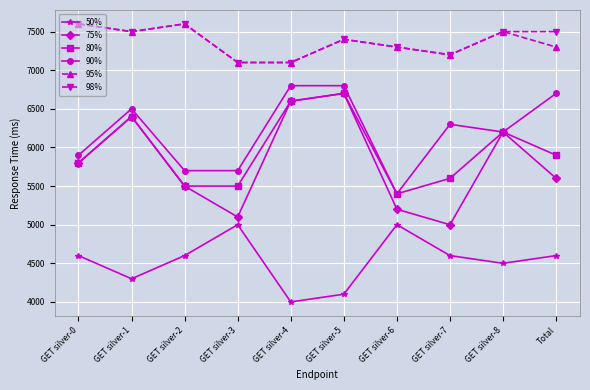

How many values in the 90% series are below 6300?

5